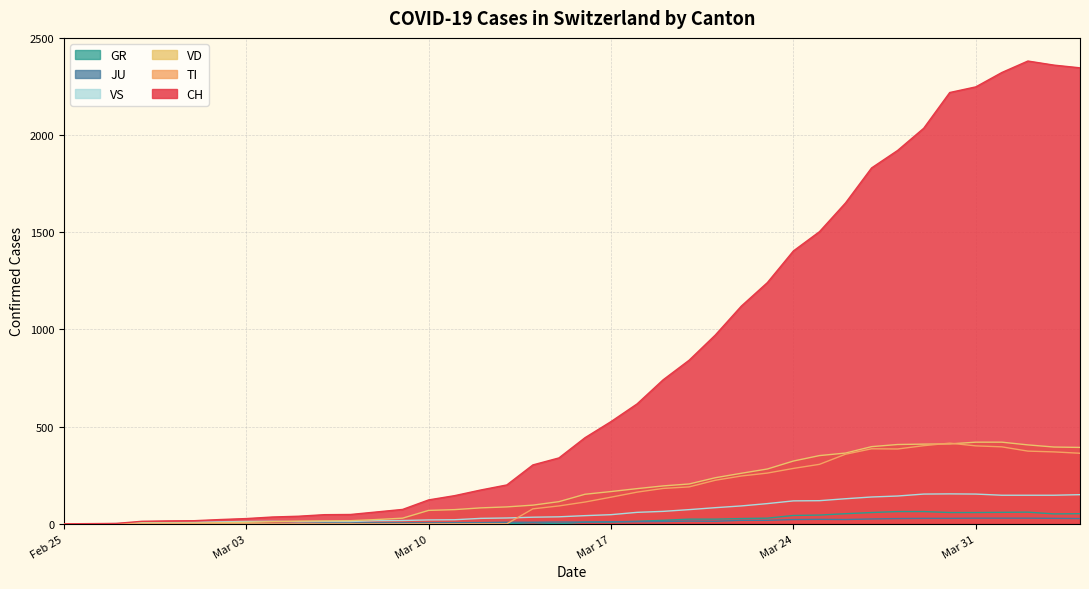

What is the maximum value shown in the chart?

2381